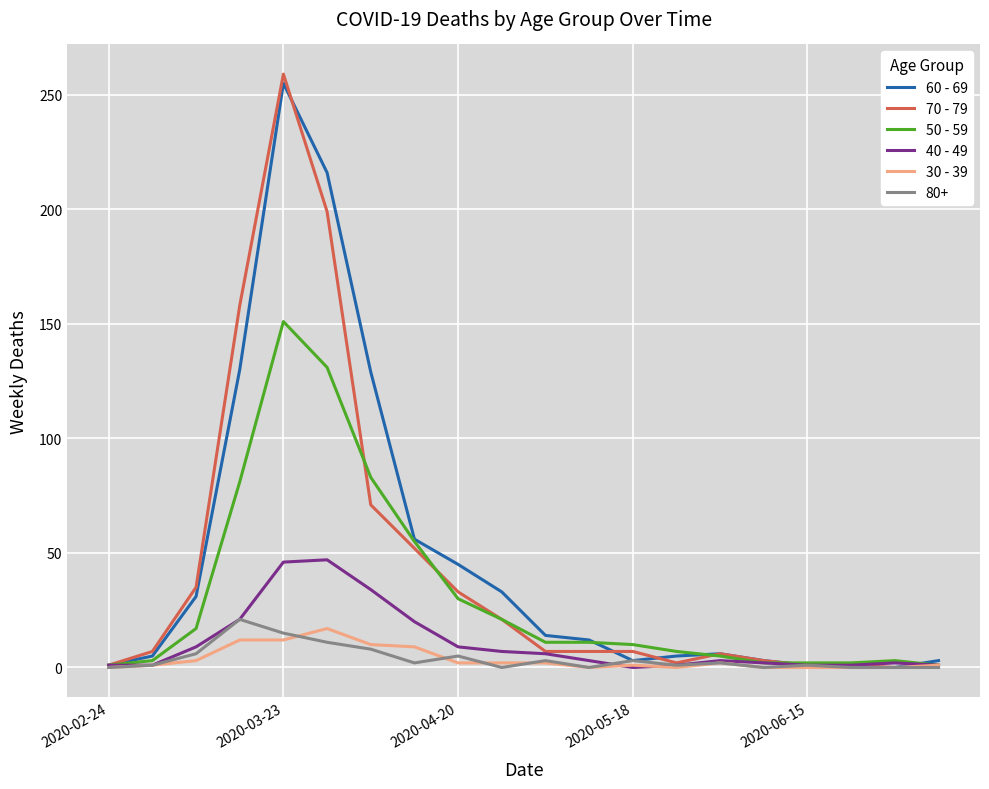

What is the greatest value displayed?

259